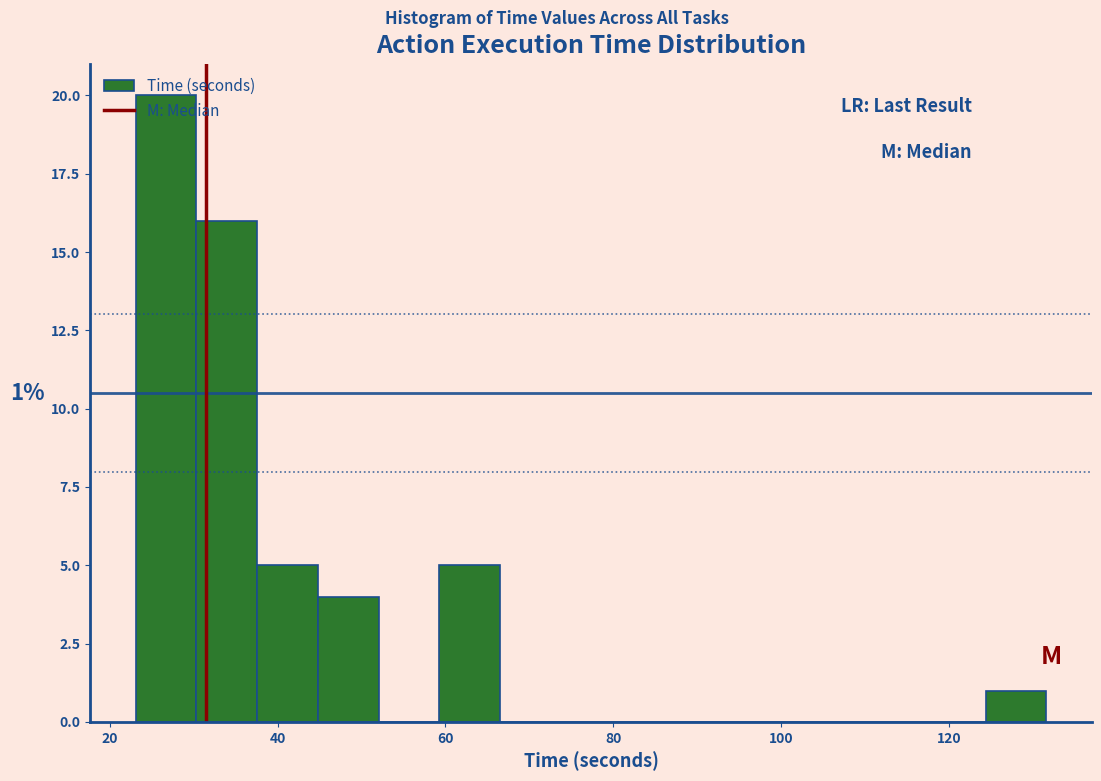

Read against the x-axis, roughly where is the centre of the tallest bar?

26